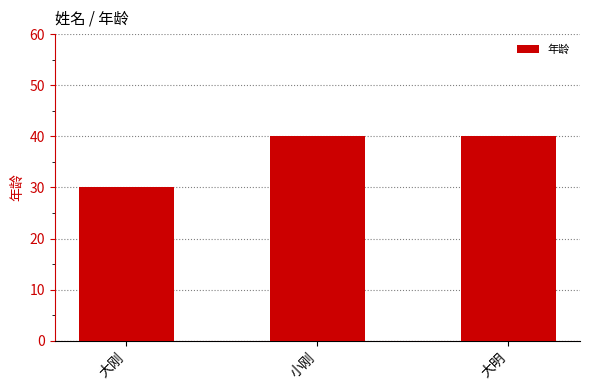

Reading left to right, list all the values displayed in this chart.

大刚=30	小刚=40	大明=40